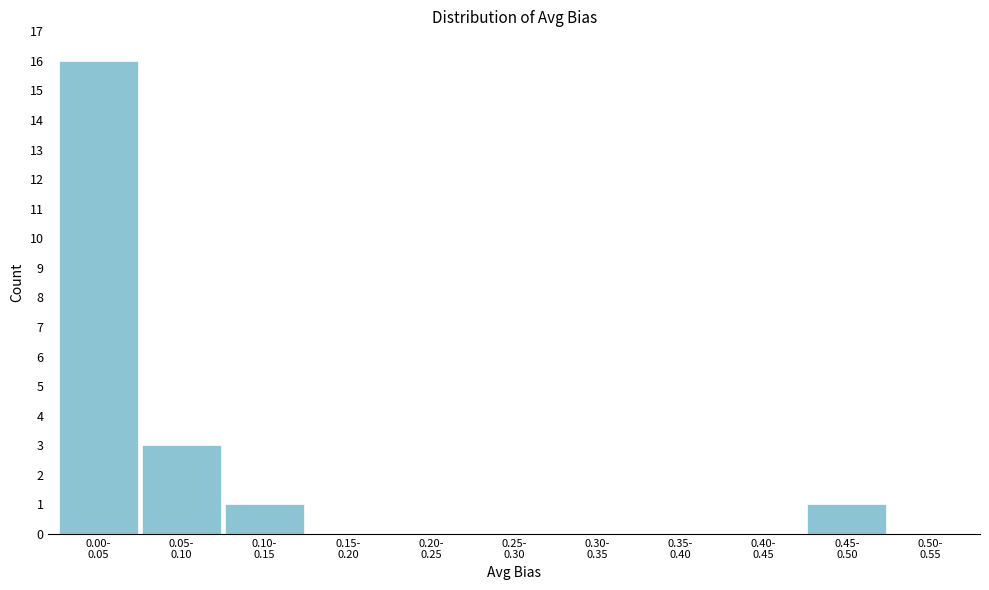

What is the maximum value shown in the chart?

16